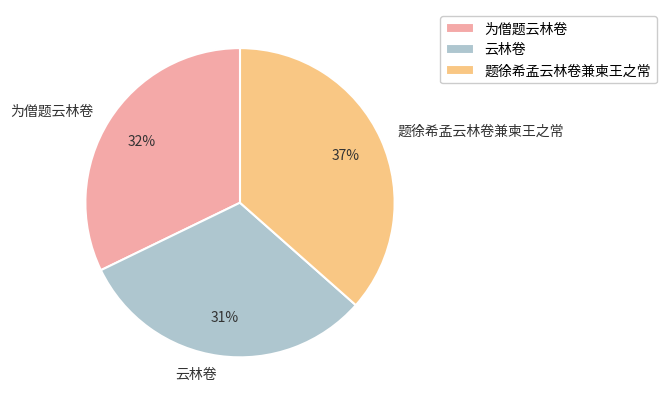

Is it true that 题徐希孟云林卷兼柬王之常 is 37% of the pie?

True